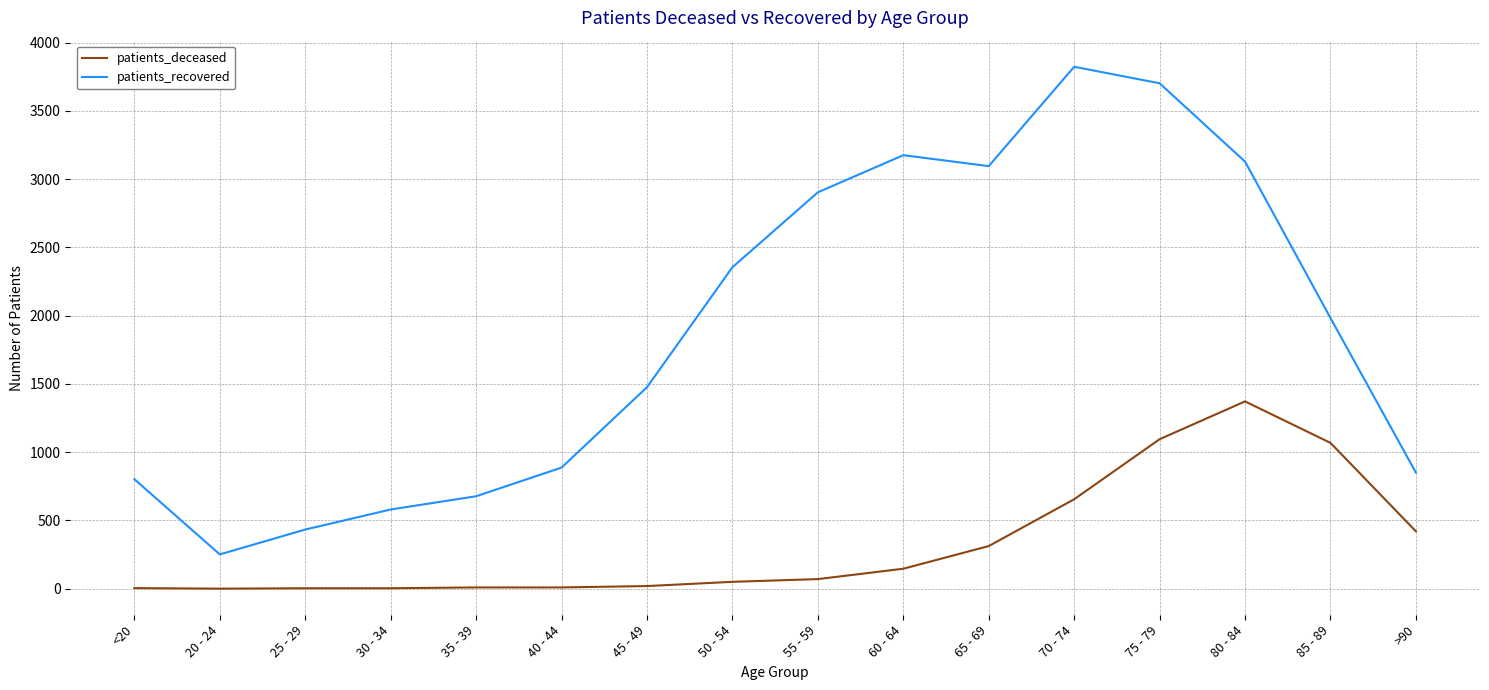

Is it true that patients_deceased equals 3 at 25 - 29?

True